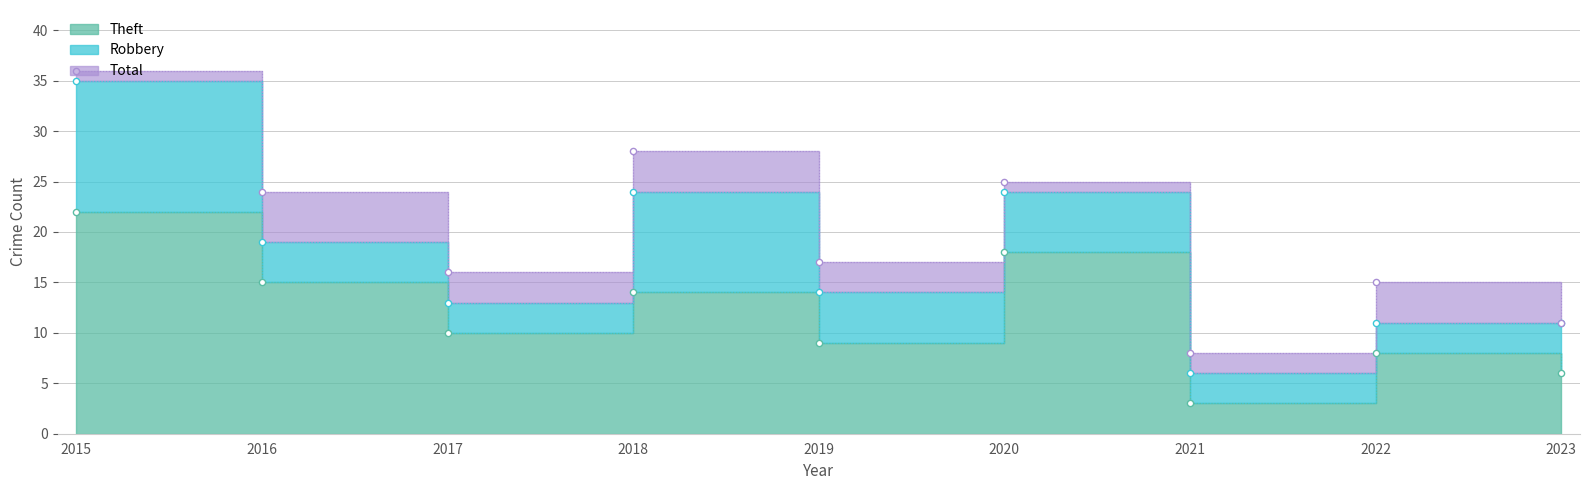

Is the value of Theft at 2021 greater than the value of Total at 2022?

No